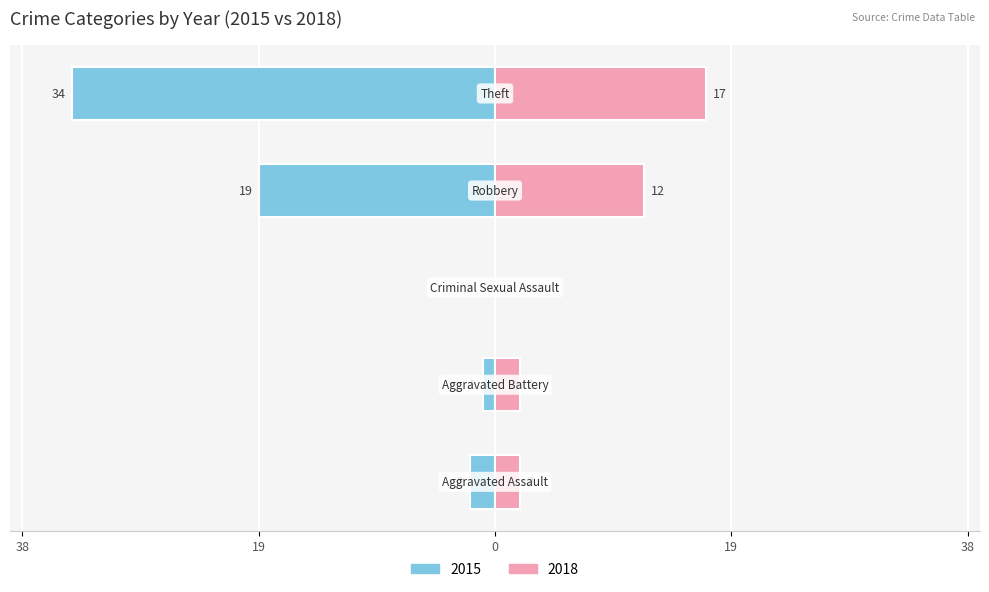

What position from the left is Robbery?

4